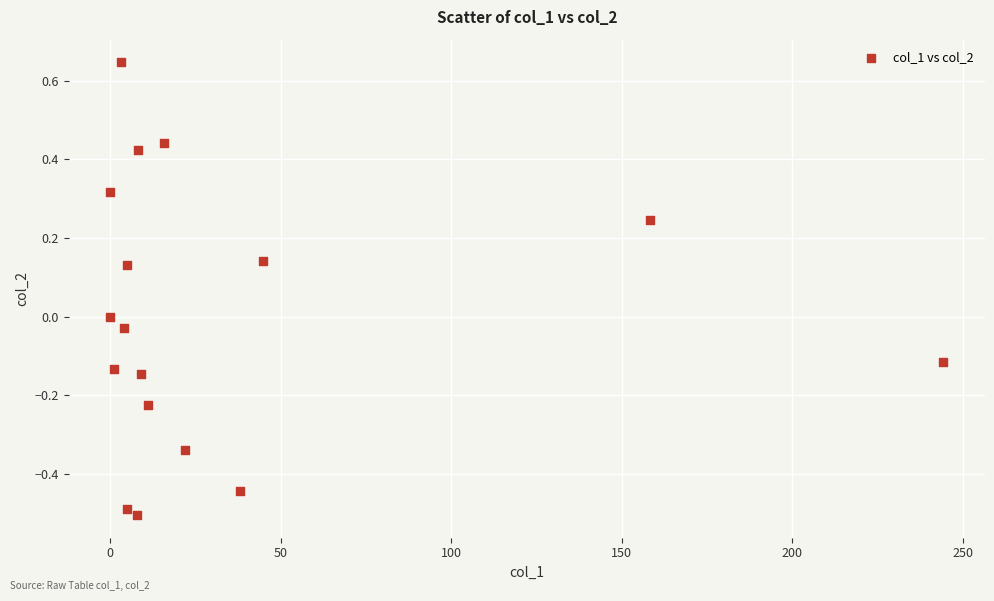

What is the range of X values (max minus min)?

244.2